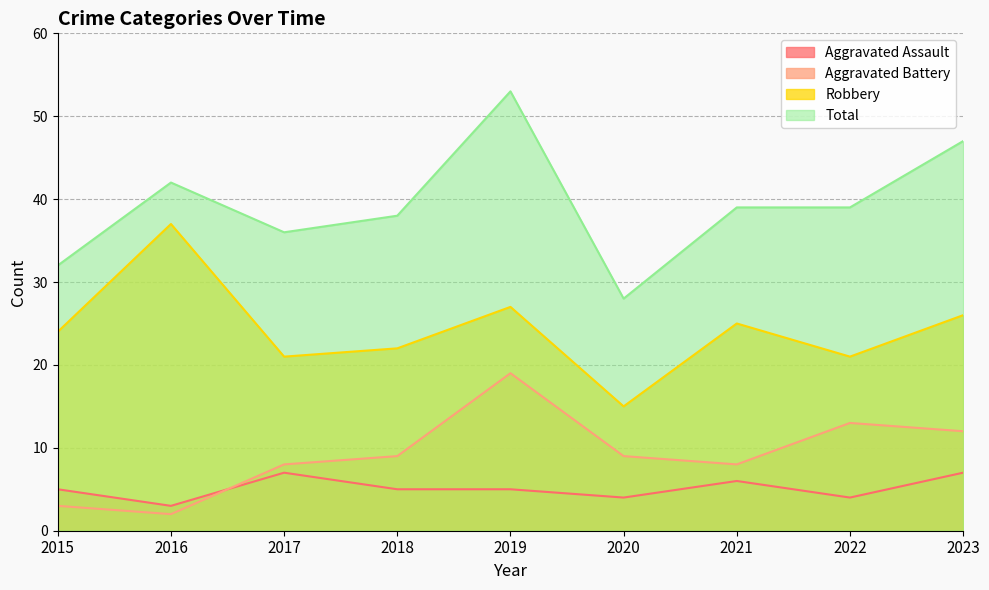

Reading left to right, extract all data points from this chart.

Aggravated Assault: 5	3	7	5	5	4	6	4	7
Aggravated Battery: 3	2	8	9	19	9	8	13	12
Robbery: 24	37	21	22	27	15	25	21	26
Total: 32	42	36	38	53	28	39	39	47